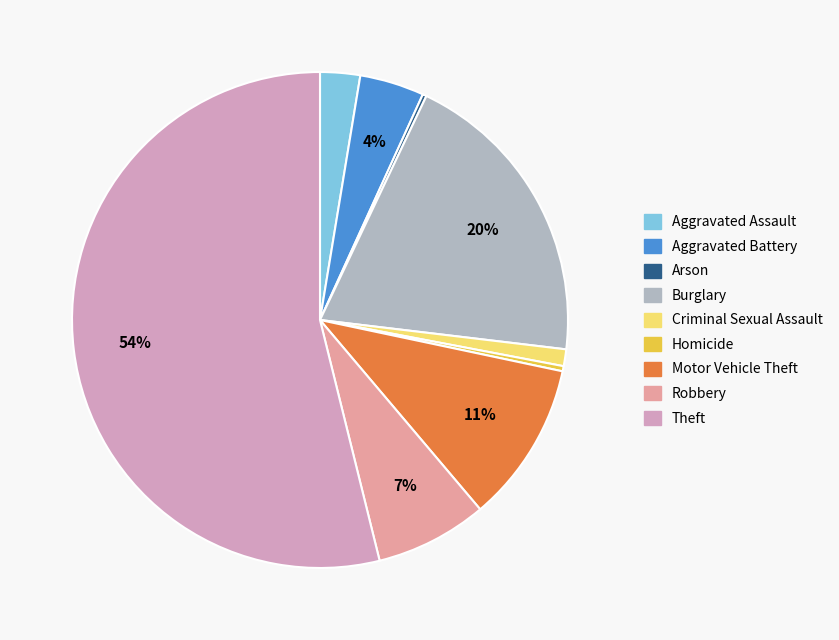

Rank the categories by value from lowest to highest.

Arson, Homicide, Criminal Sexual Assault, Aggravated Assault, Aggravated Battery, Robbery, Motor Vehicle Theft, Burglary, Theft